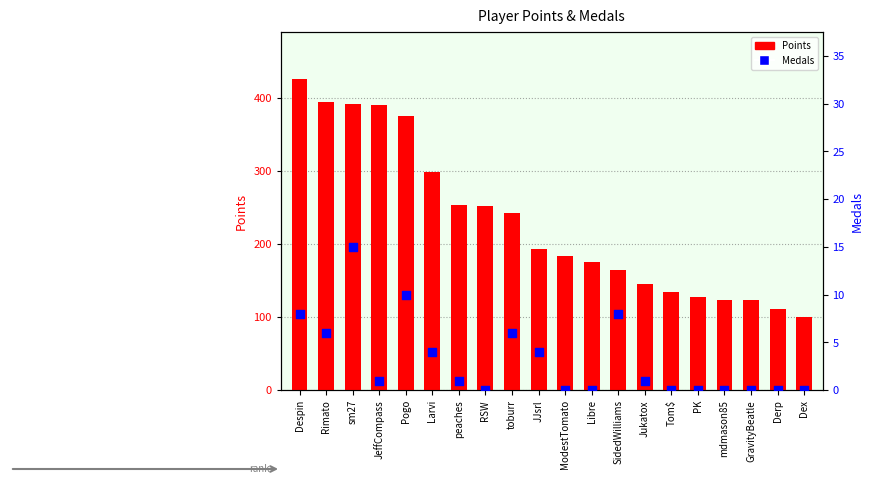

Is the value of Points at Derp greater than the value of Medals at Rimato?

Yes